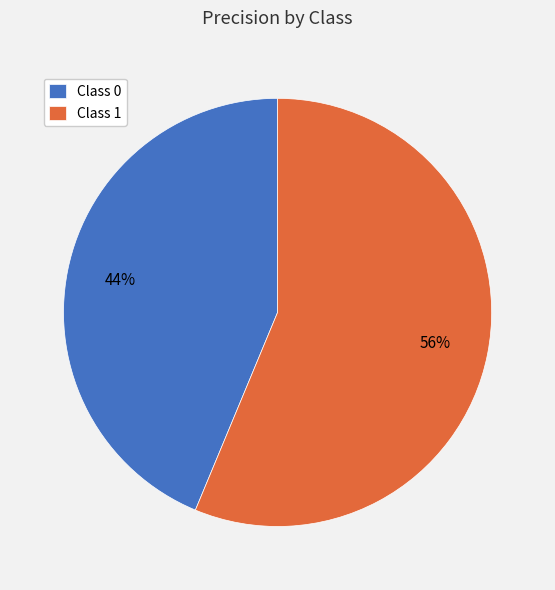

The Class 1 slice represents 50% of the pie. True or false?

False